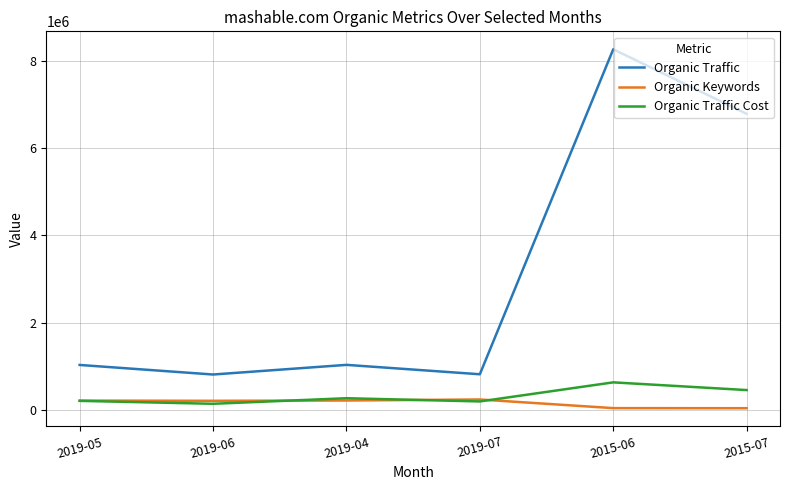

Where is Organic Keywords nearest to the value 147174?

2019-06